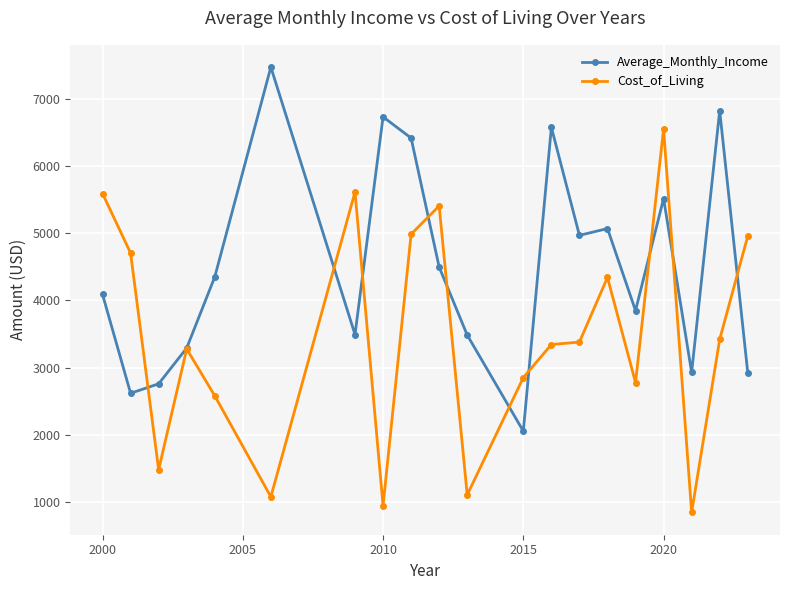

What is the value of the Average_Monthly_Income point at the 14th from the left?

4967.3